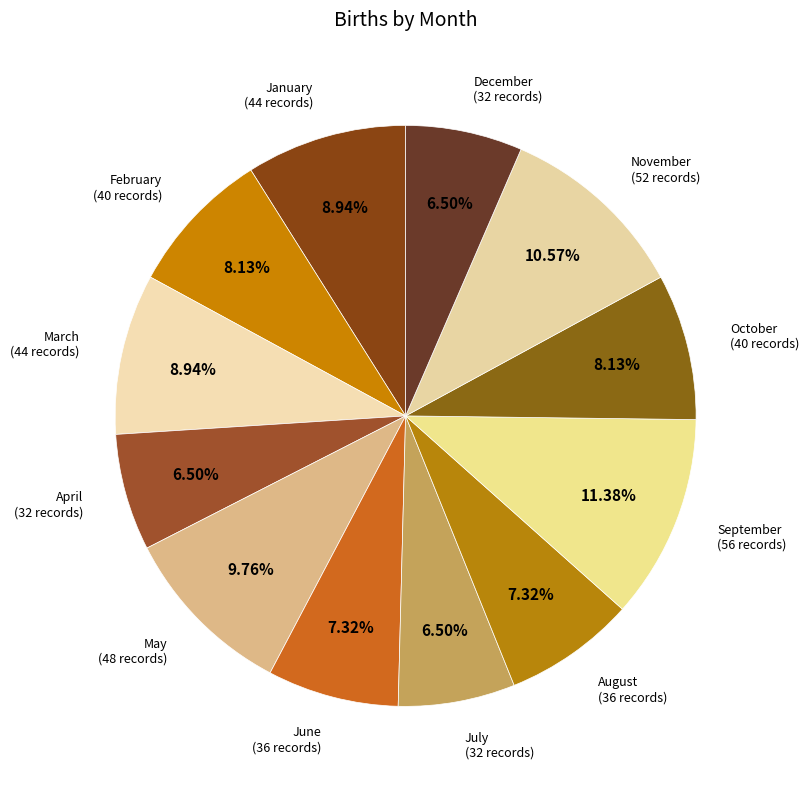

Approximately how many times larger is the value at January (44 records) compared to July (32 records)?

1.4